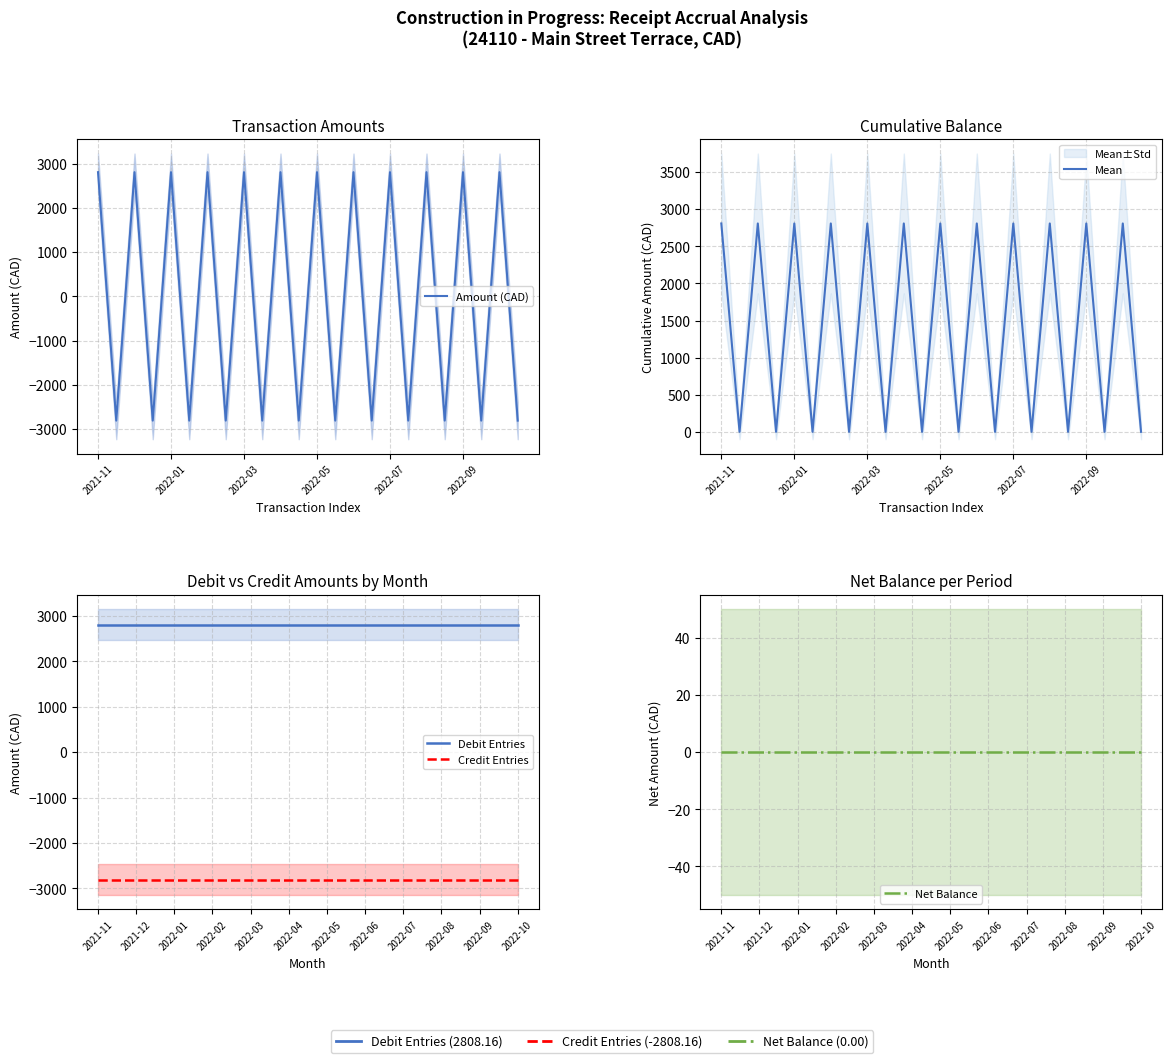

Which series has the largest total across all categories?

Cumulative Balance